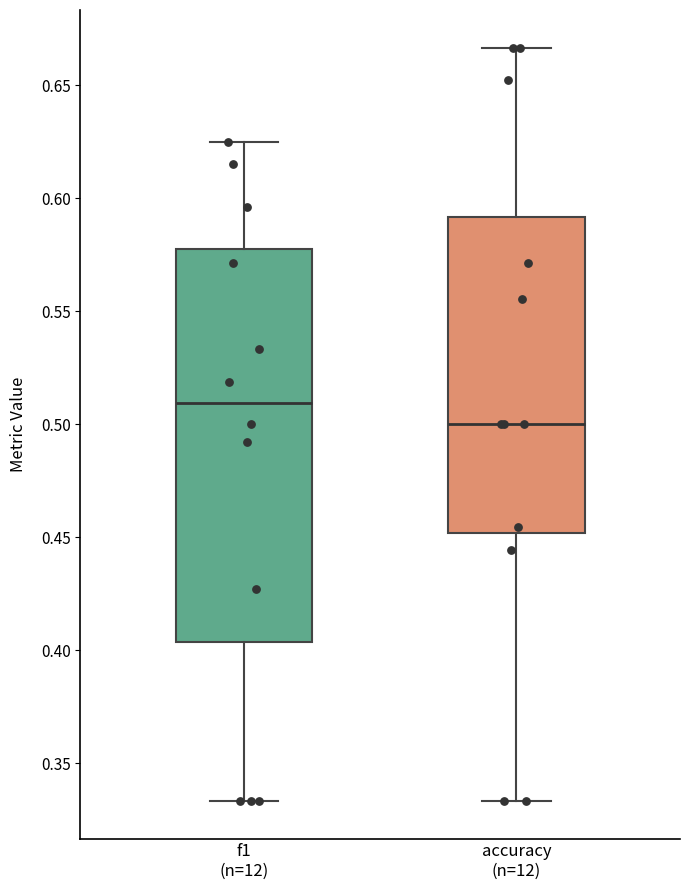

Reading left to right, transcribe this box plot: for each box, give where its median line is, the range the box spans, and where its two whiskers end, as read against the y-axis. The values are not printed on the chart, so give them approximately, as read against the axis.

f1 (n=12): median 0.510, box 0.405 to 0.580, whiskers 0.335 to 0.625
accuracy (n=12): median 0.500, box 0.450 to 0.590, whiskers 0.335 to 0.665